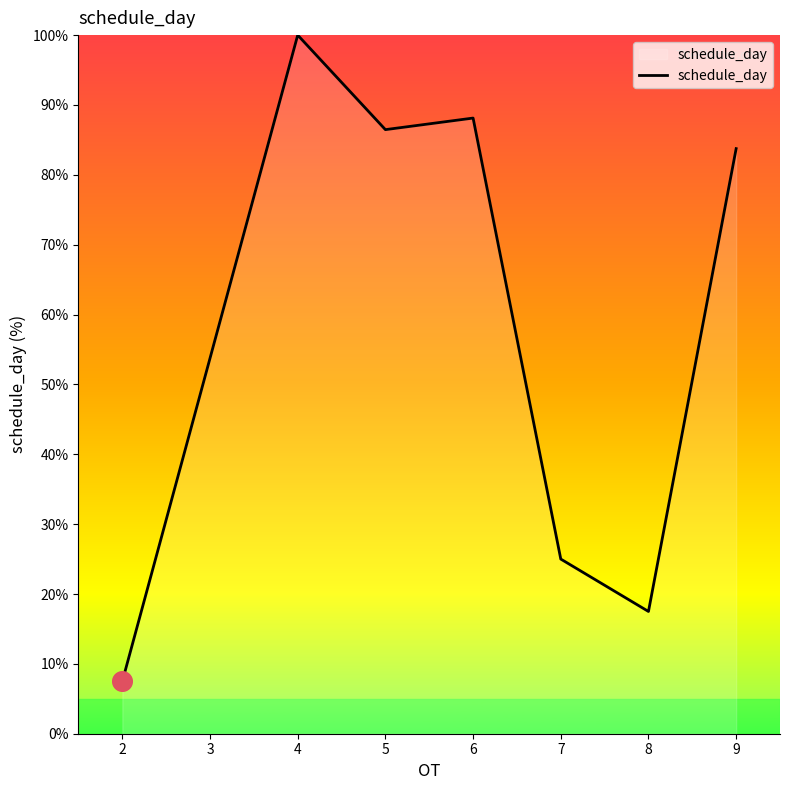

What is the ratio of the value at 8 to the value at 7?

0.7